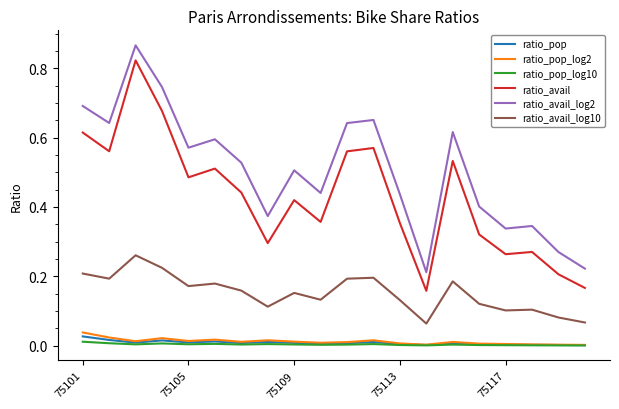

Which series has the widest spread of values?

ratio_avail